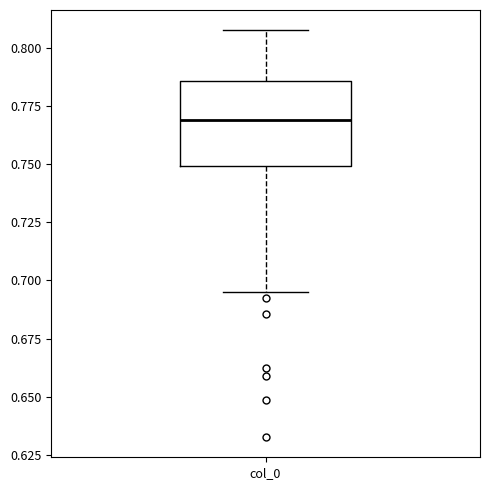

Read this box plot against the y-axis: the position of the median line, the range covered by the box, and the ends of both whiskers. The values are not printed on the chart, so give them approximately, as read against the axis.

median 0.770, box 0.750 to 0.785, whiskers 0.695 to 0.810